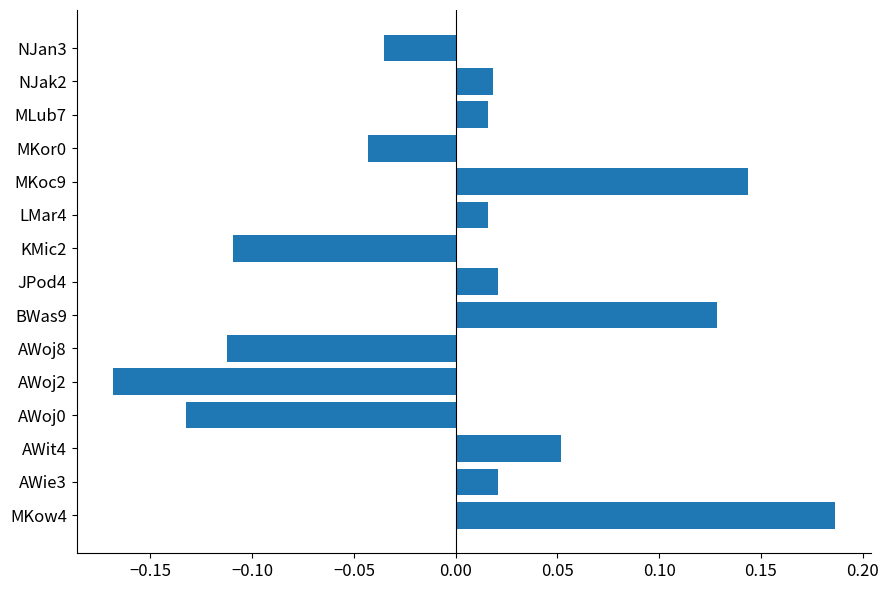

Which has a higher value, KMic2 or AWit4?

AWit4